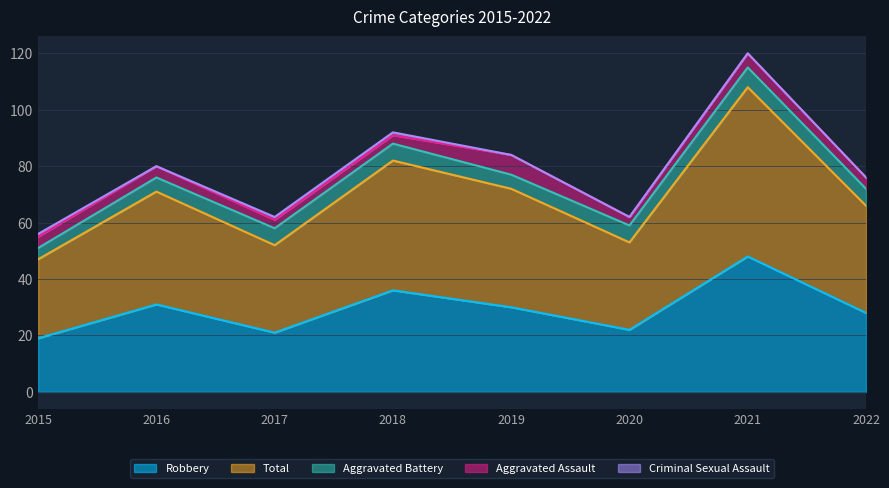

Is it true that Total equals 62 at 2018?

False